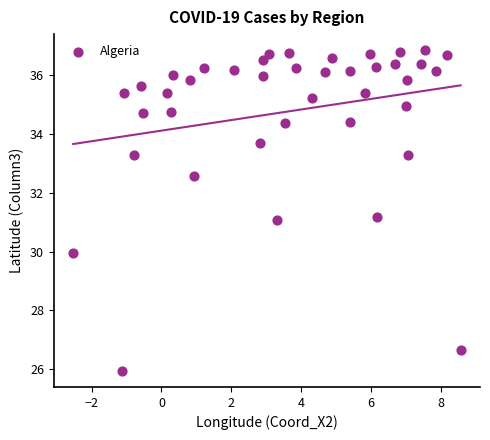

What is the range of X values (max minus min)?

11.1